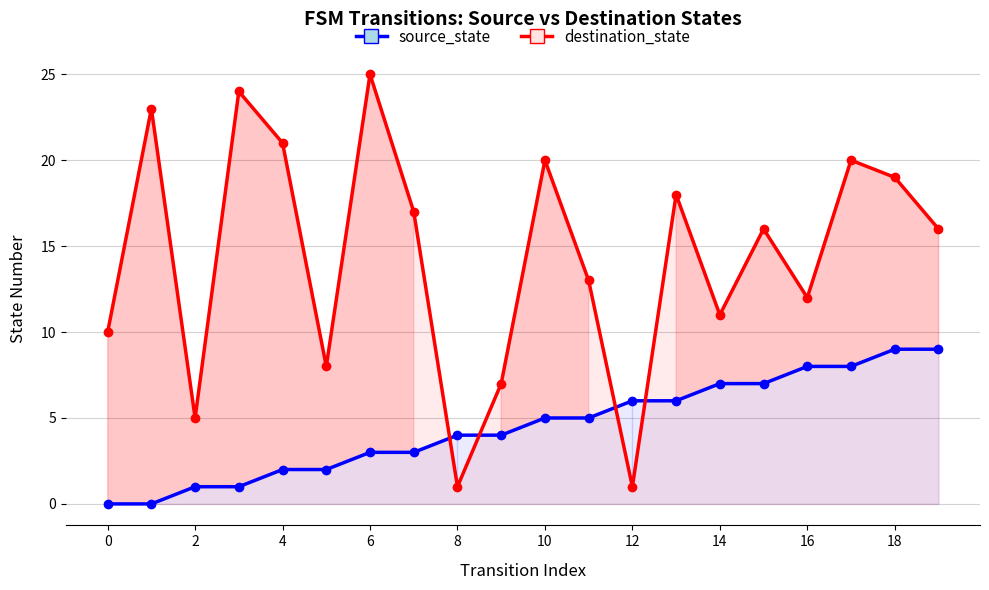

Reading right to left, list all the values displayed in this chart.

source_state: 9	9	8	8	7	7	6	6	5	5	4	4	3	3	2	2	1	1	0	0
destination_state: 16	19	20	12	16	11	18	1	13	20	7	1	17	25	8	21	24	5	23	10